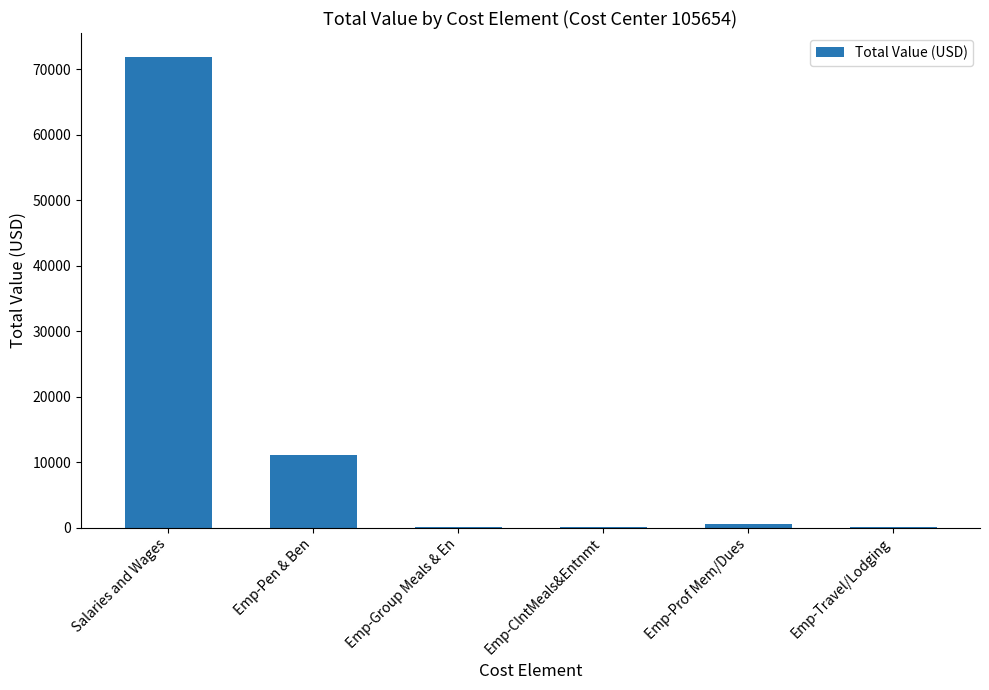

What is the average value?

13946.0